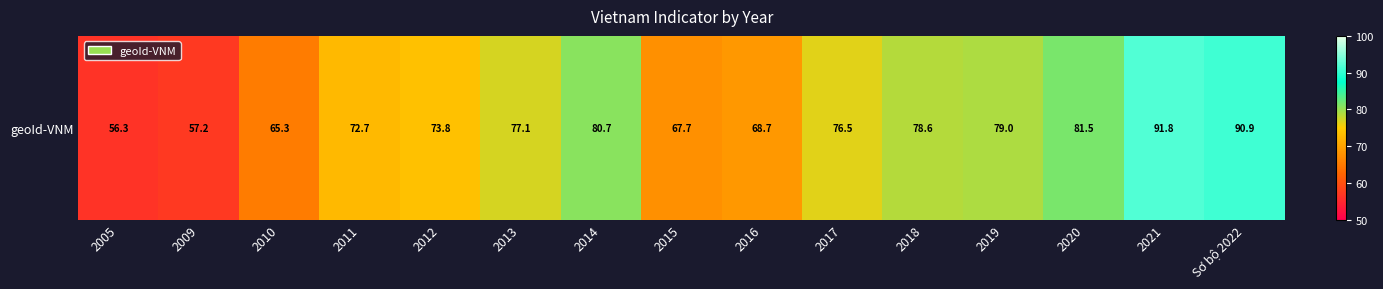

Count the number of categories in the chart.

15